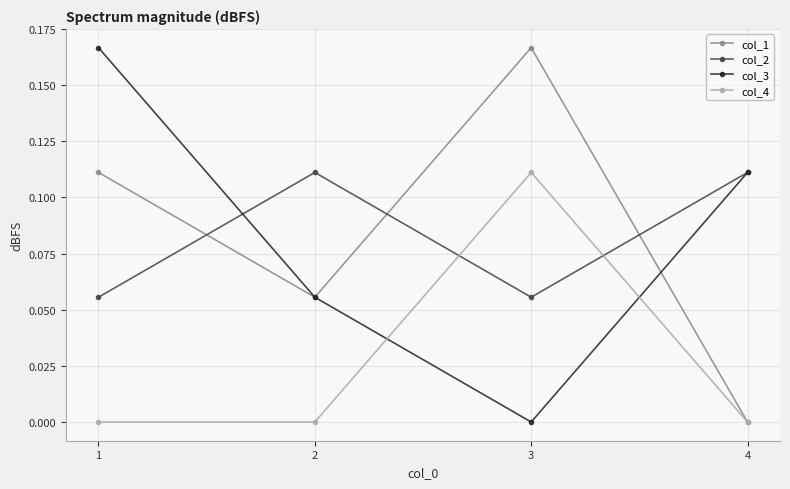

Does the chart display data point markers on the line(s)?

Yes